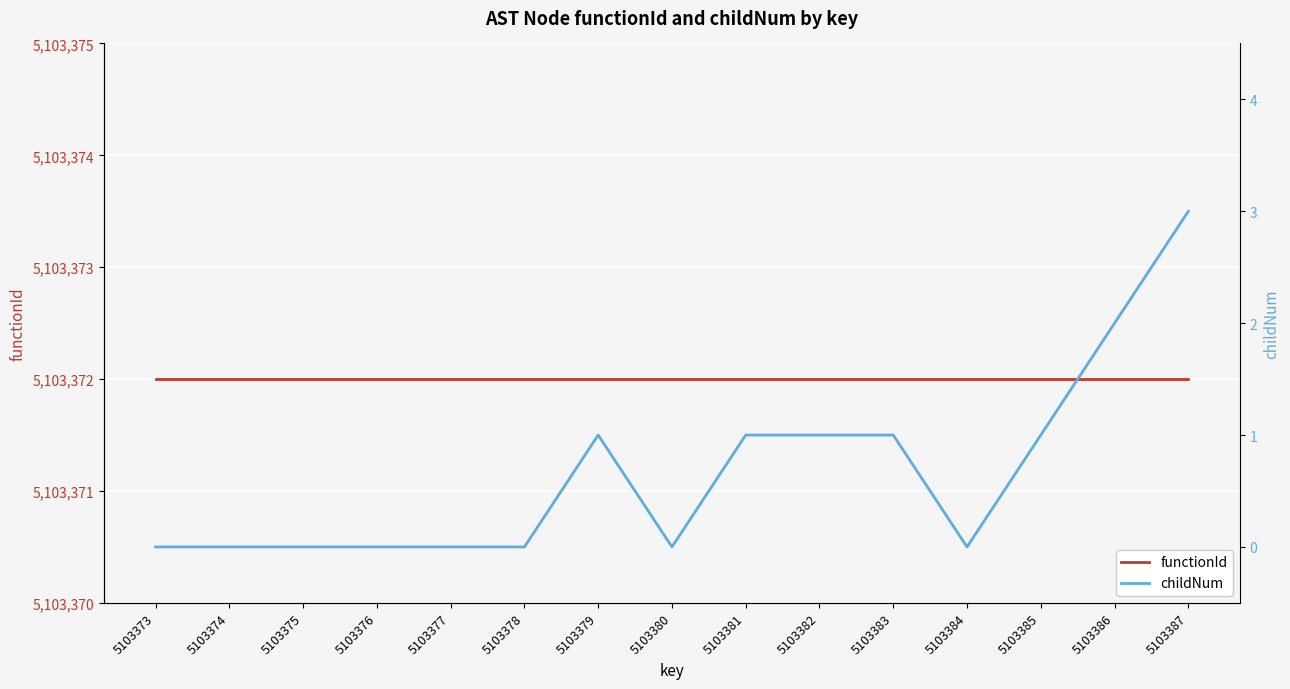

At which label does functionId reach its minimum?

5103373